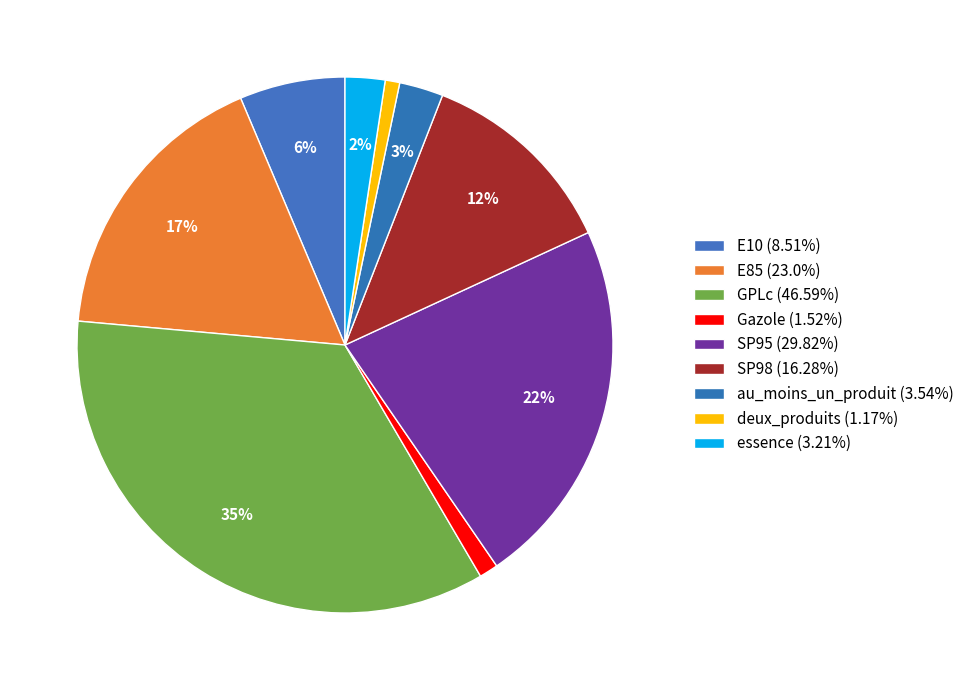

To the nearest percent, what is the difference between the essence and SP95 slice percentages?

20%